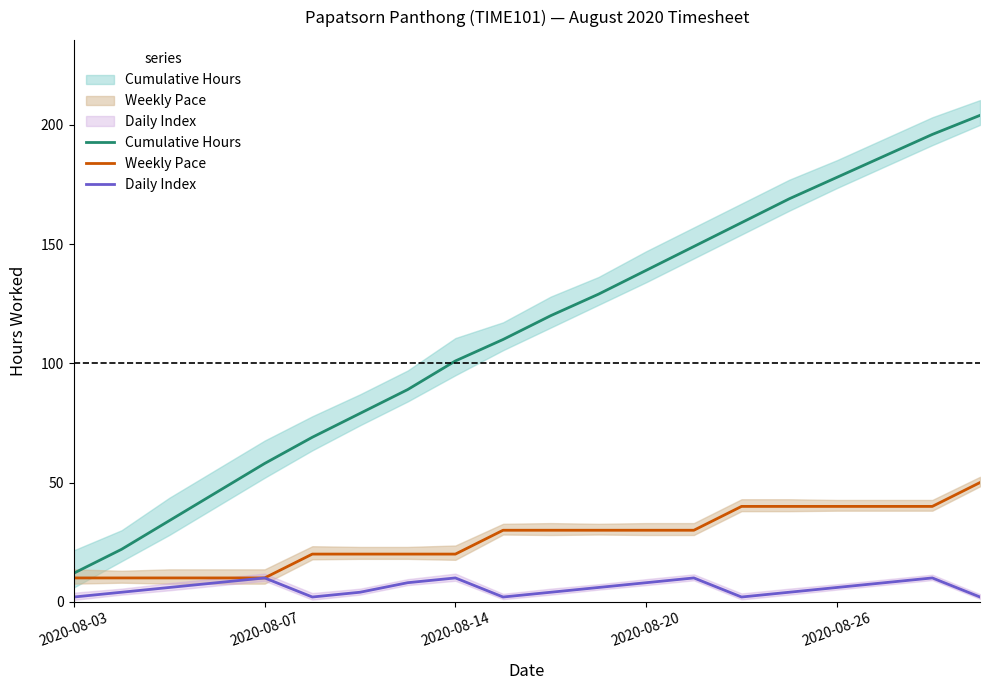

What position from the right is 2020-08-14?

18